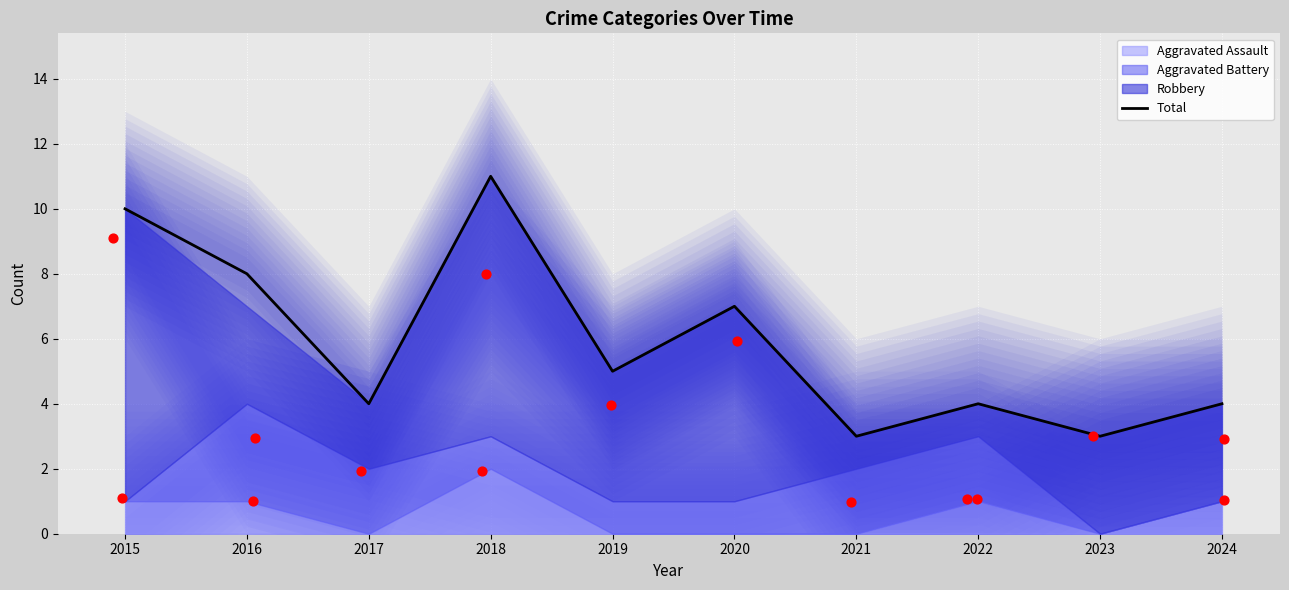

What is the ratio of the value at 2023 to the value at 2021?

1.0